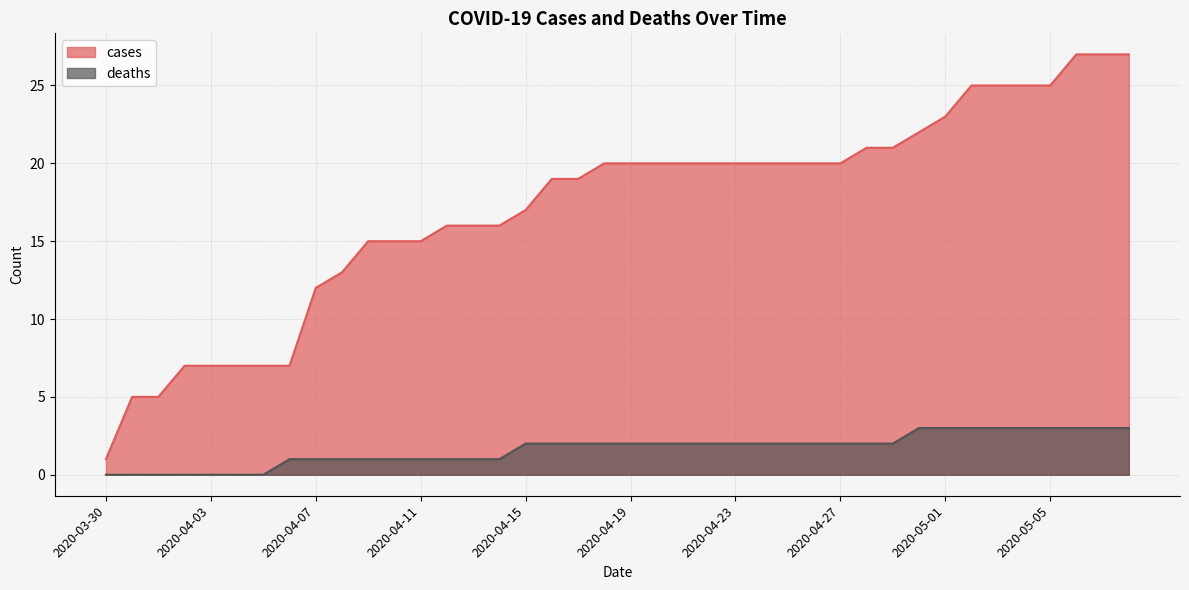

How many values in the deaths series exceed 2?

9